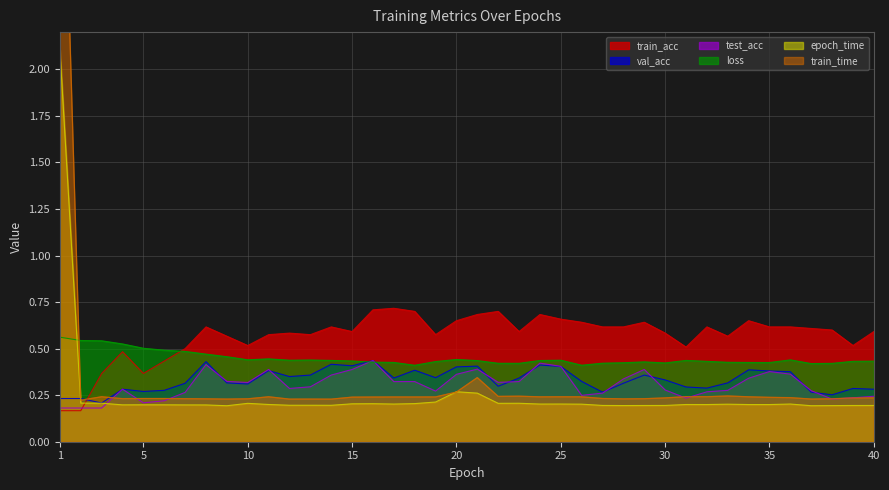

How many categories are shown in the chart?

40